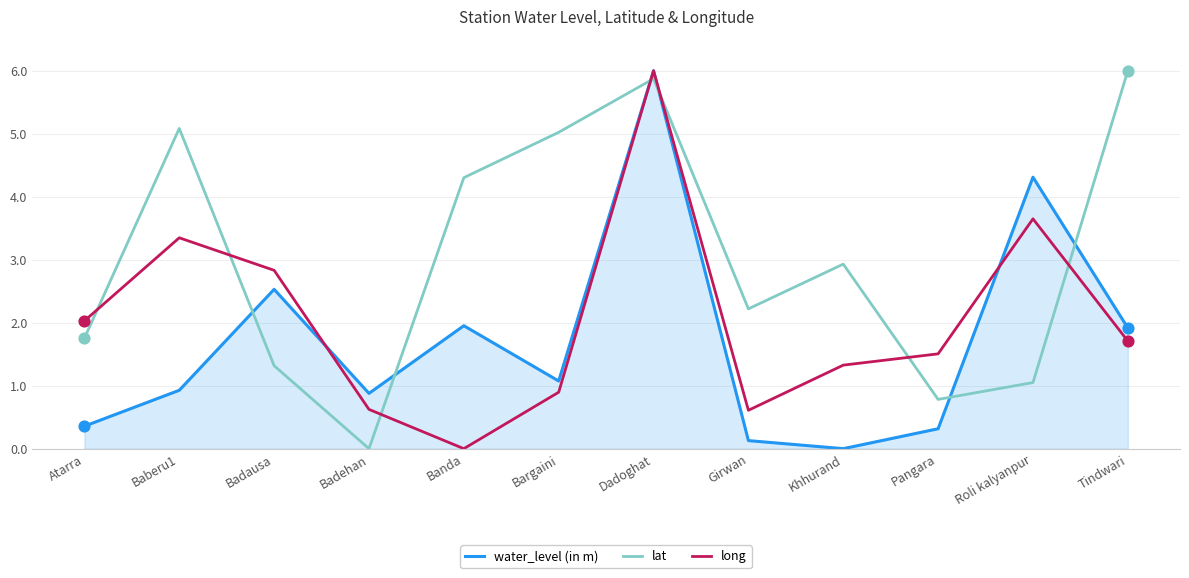

What is the total value across all series at Banda?

6.3